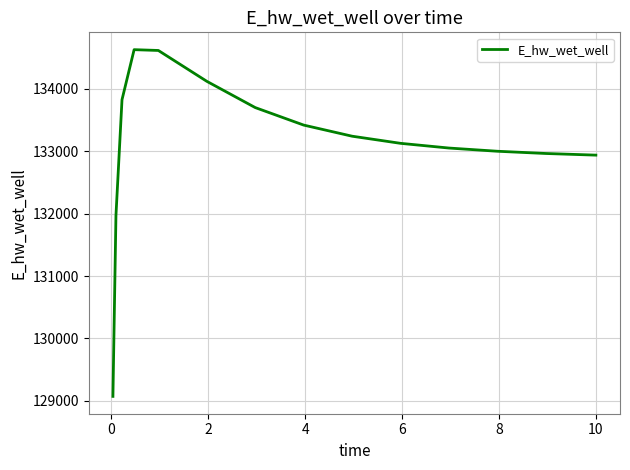

What is the greatest value displayed?

134628.0